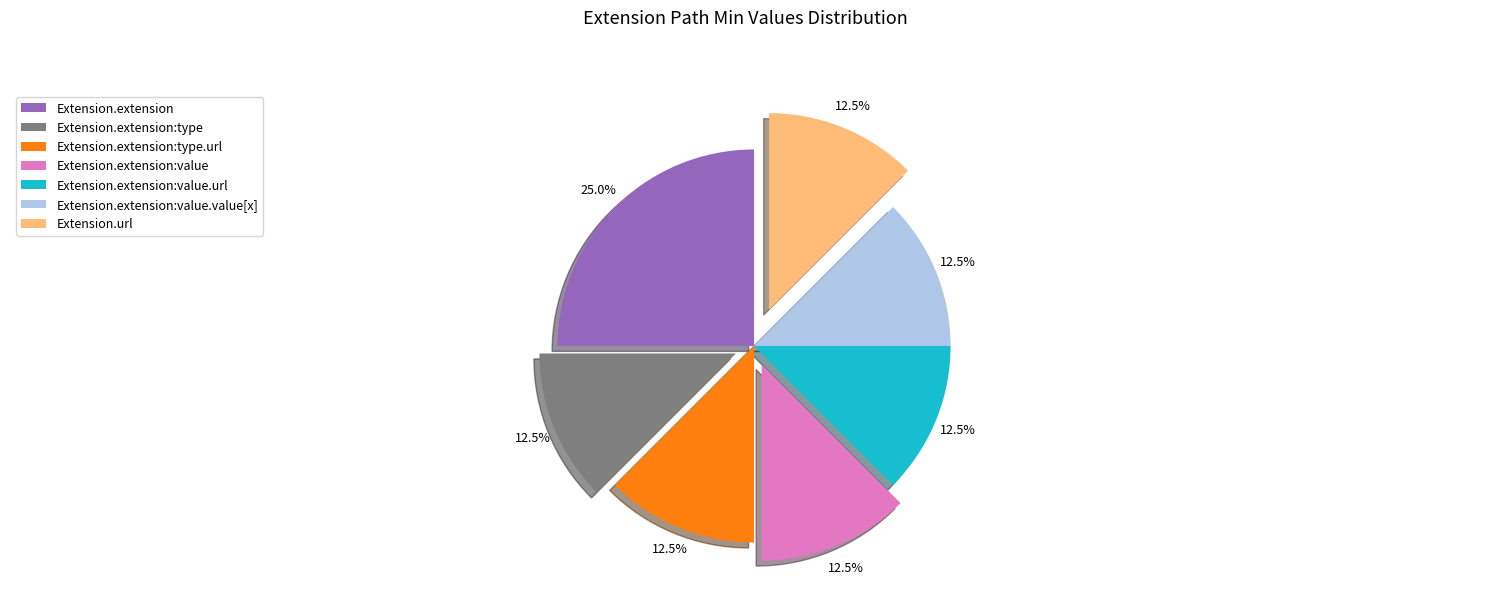

Which slice is the largest?

Extension.extension